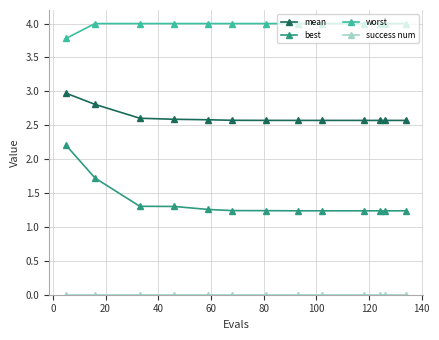

True or false: mean and worst intersect in this chart.

False